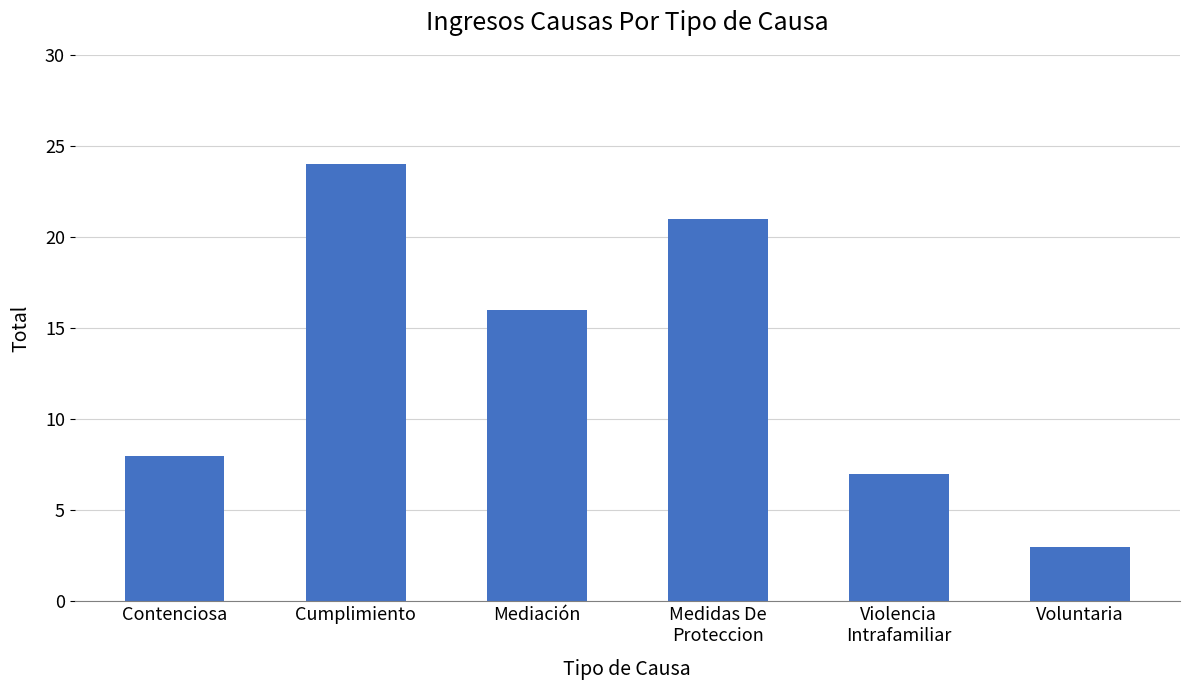

What is the label of the 5th bar from the right?

Cumplimiento